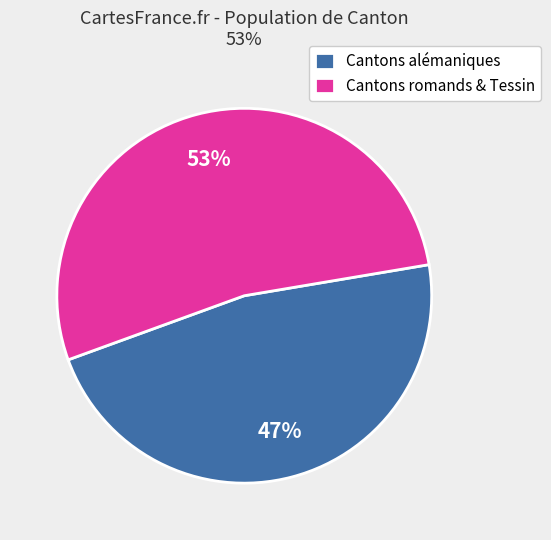

Is the sum of Cantons romands & Tessin and Cantons alémaniques greater than half?

Yes